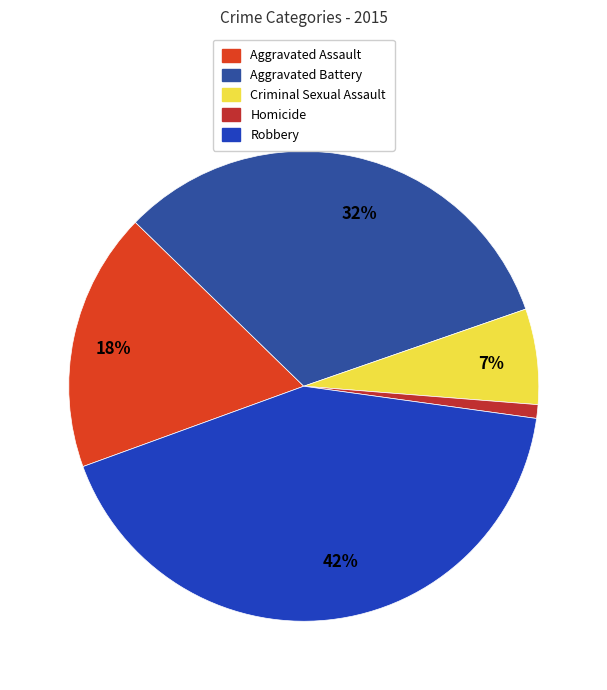

Count the number of slices in the pie.

5